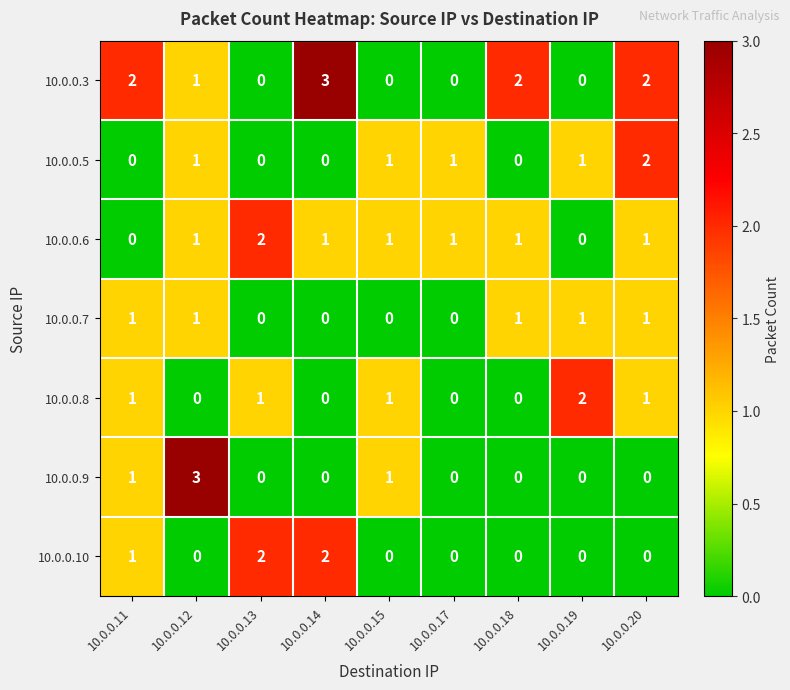

Count the 10.0.0.7 values in the range 0 to 1.

9